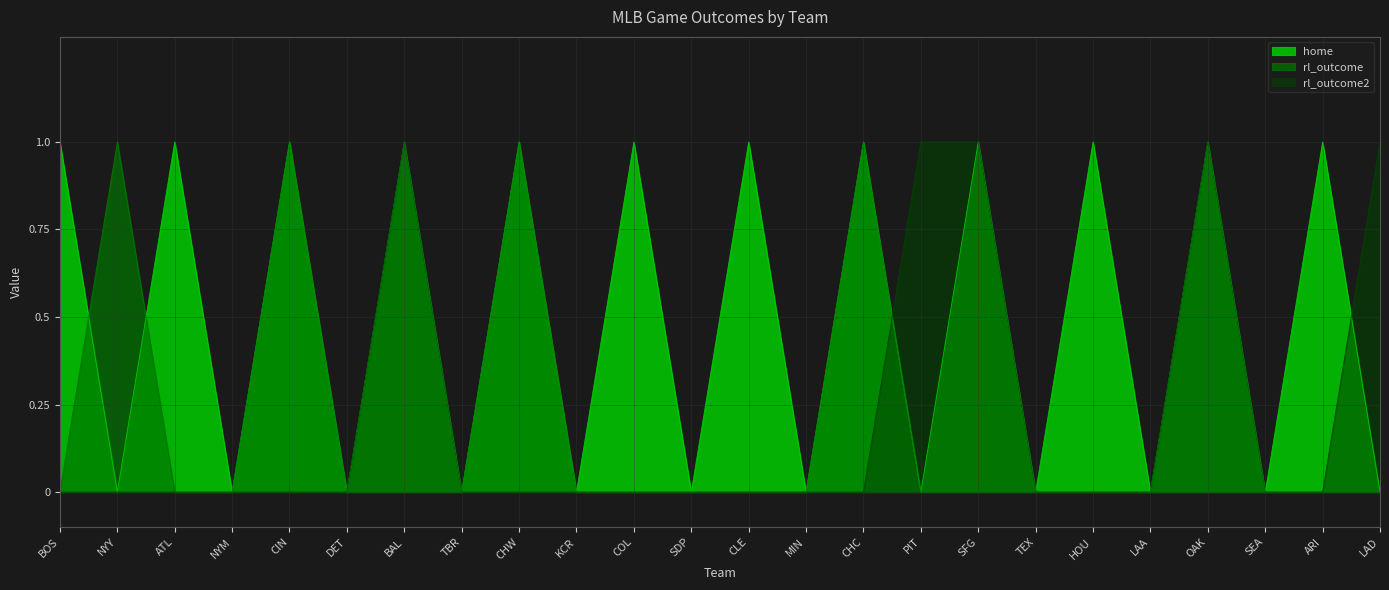

Where do home and rl_outcome first cross each other?

BOS and NYY